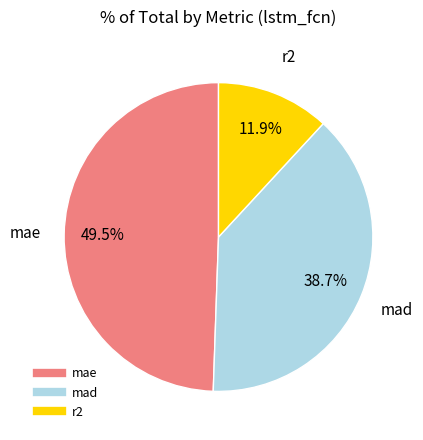

To the nearest percent, what is the difference between the largest and smallest slice percentages?

38%